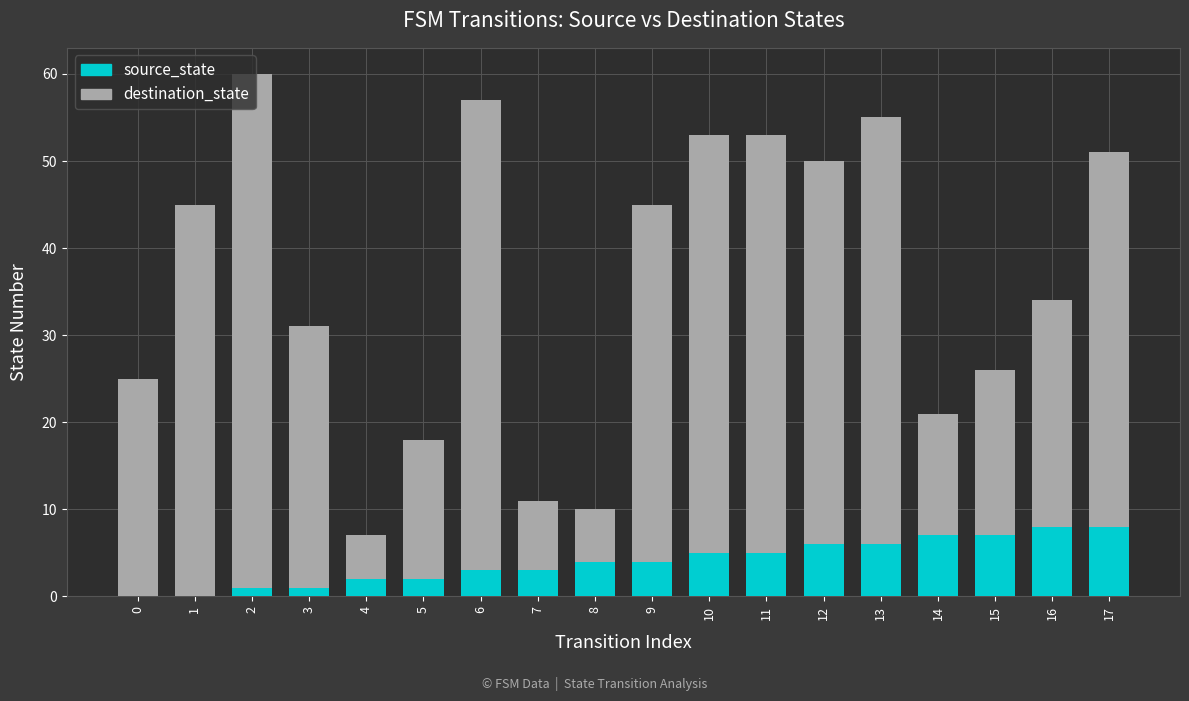

The value of source_state at 6 is 3. True or false?

True